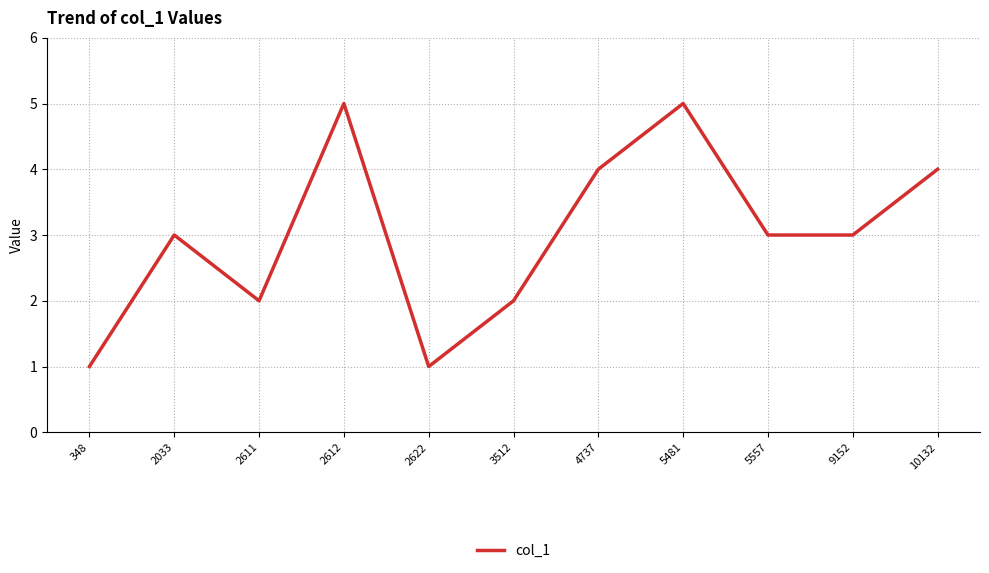

How many distinct data groups are displayed?

1